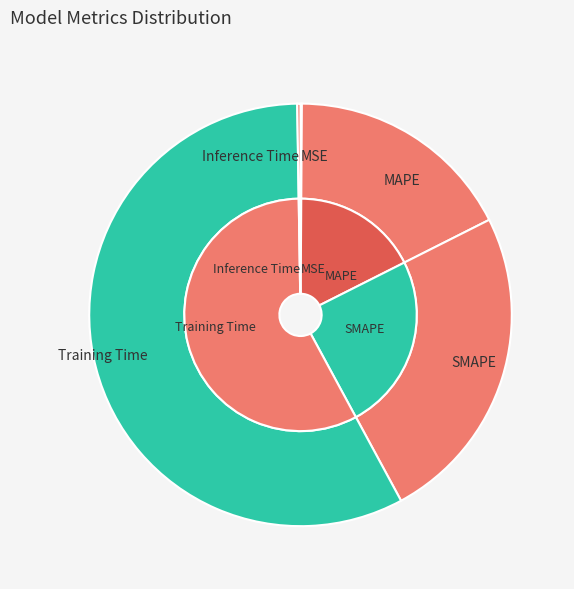

Does MSE represent more than half of the total?

No